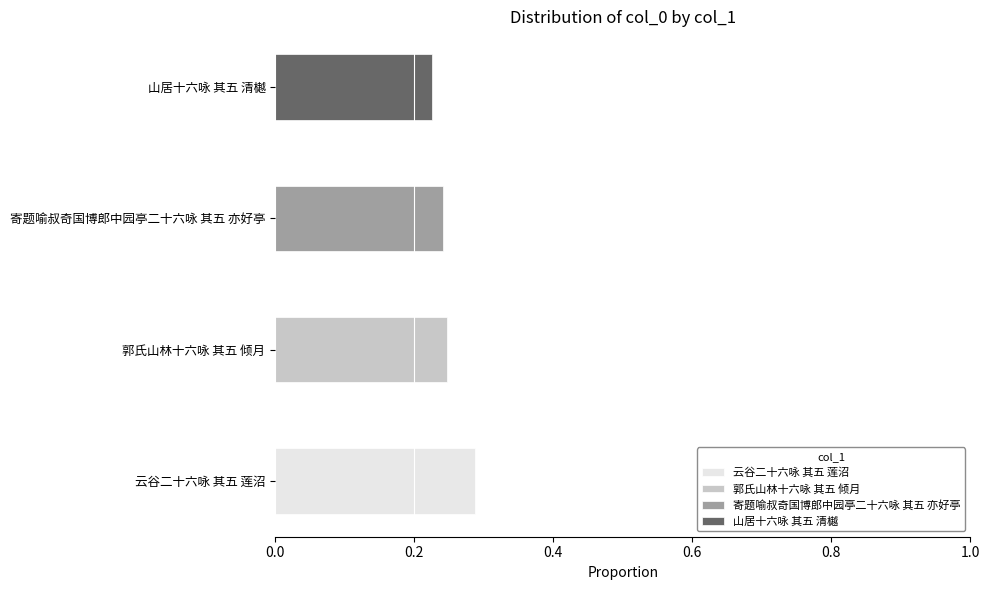

How many categories are shown in the chart?

4